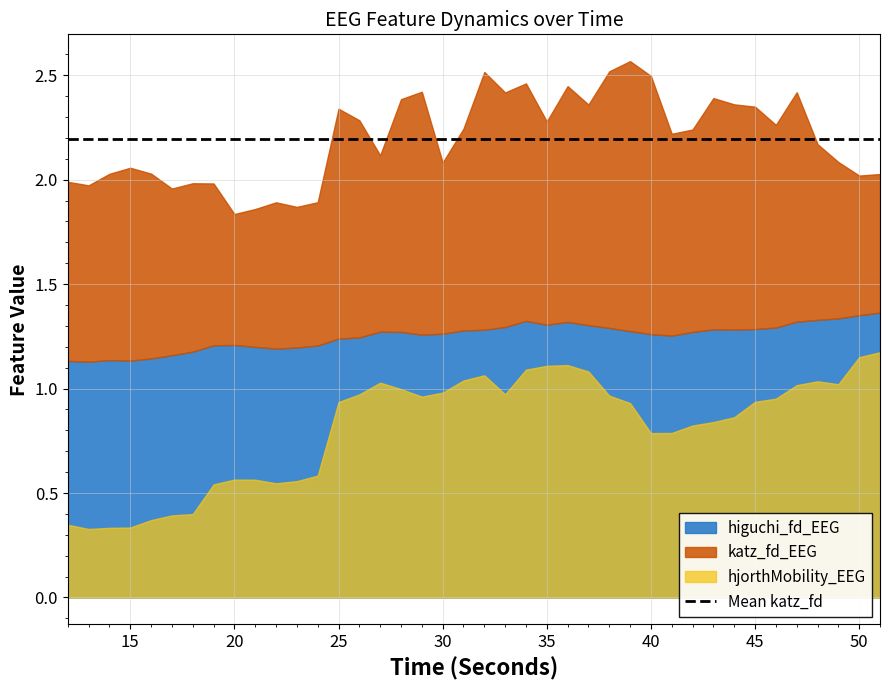

True or false: hjorthMobility_EEG and katz_fd_EEG intersect in this chart.

False